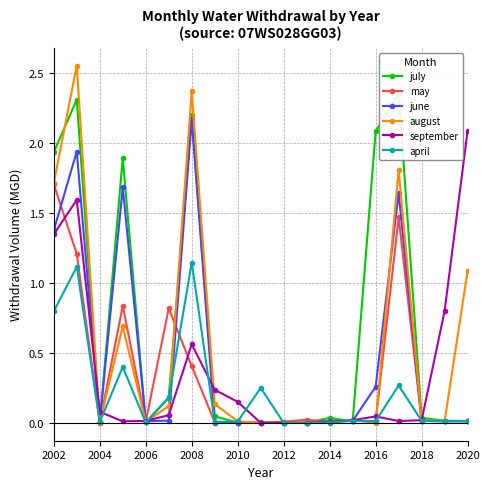

What is the average value of the april series?

0.2